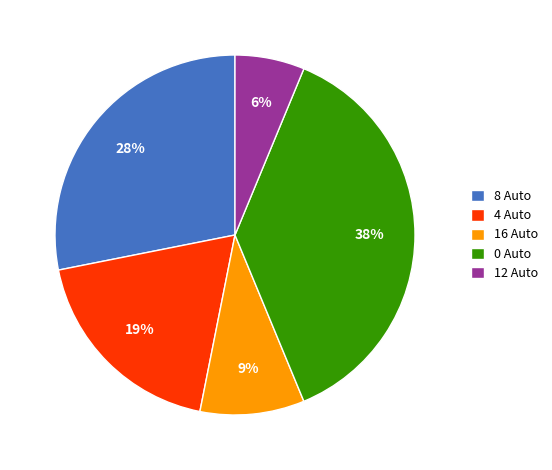

To the nearest percent, what percentage of the pie is 16 Auto?

9%